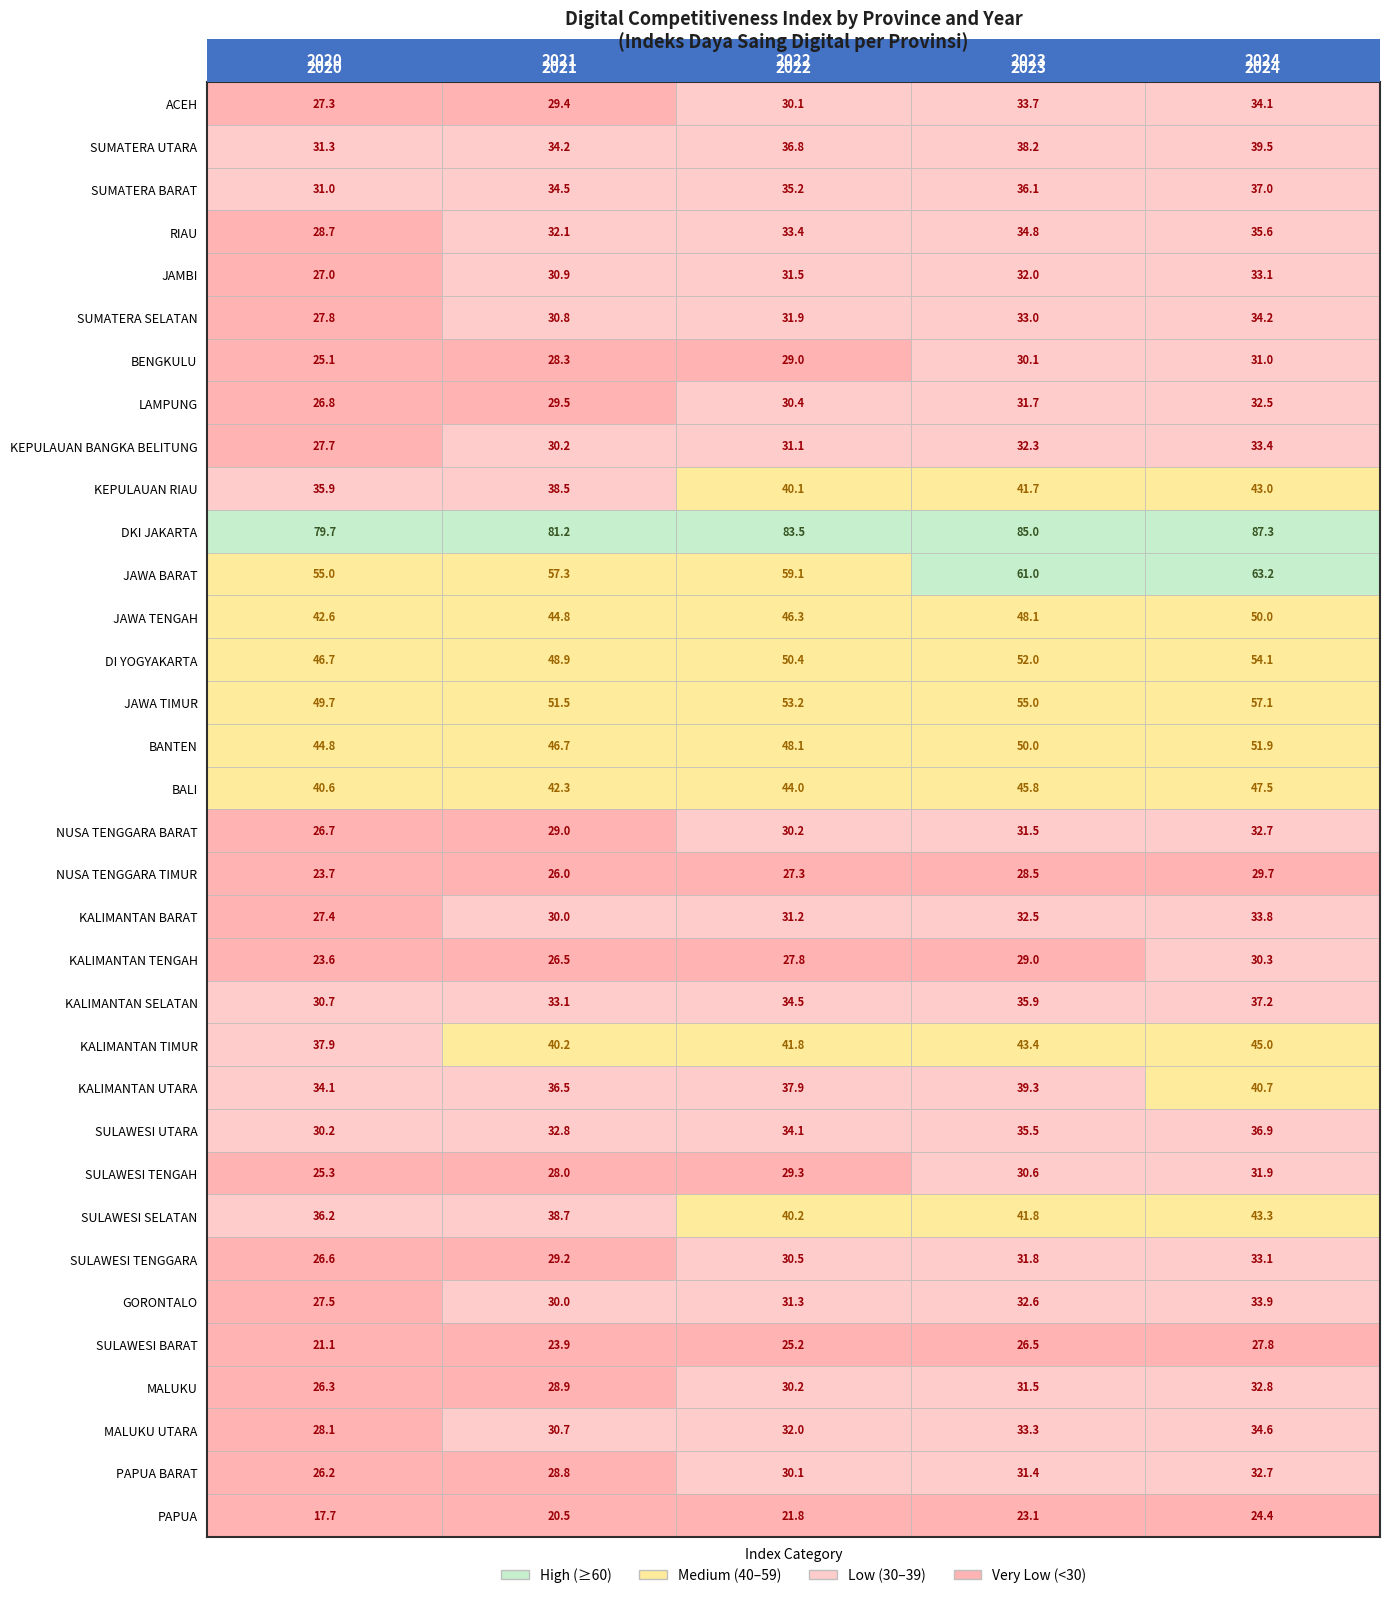

What is the maximum value for PAPUA BARAT?

32.7